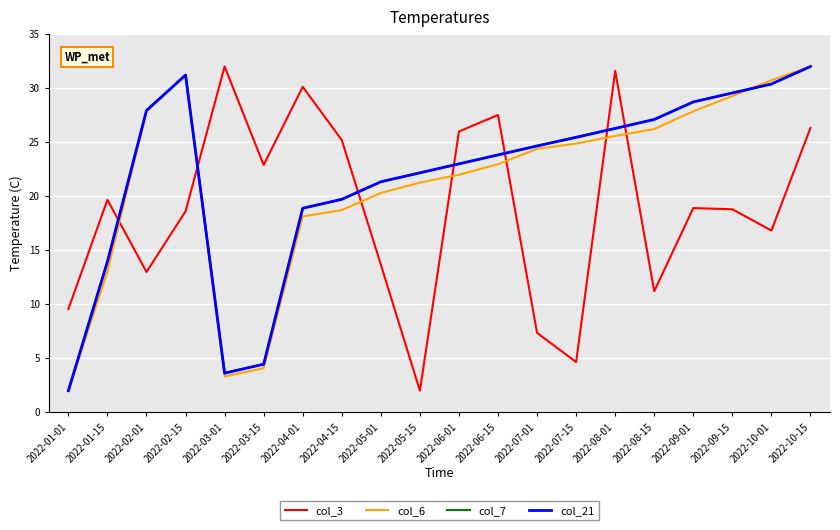

Rank the categories by col_21 value from highest to lowest.

2022-10-15, 2022-02-15, 2022-10-01, 2022-09-15, 2022-09-01, 2022-02-01, 2022-08-15, 2022-08-01, 2022-07-15, 2022-07-01, 2022-06-15, 2022-06-01, 2022-05-15, 2022-05-01, 2022-04-15, 2022-04-01, 2022-01-15, 2022-03-15, 2022-03-01, 2022-01-01